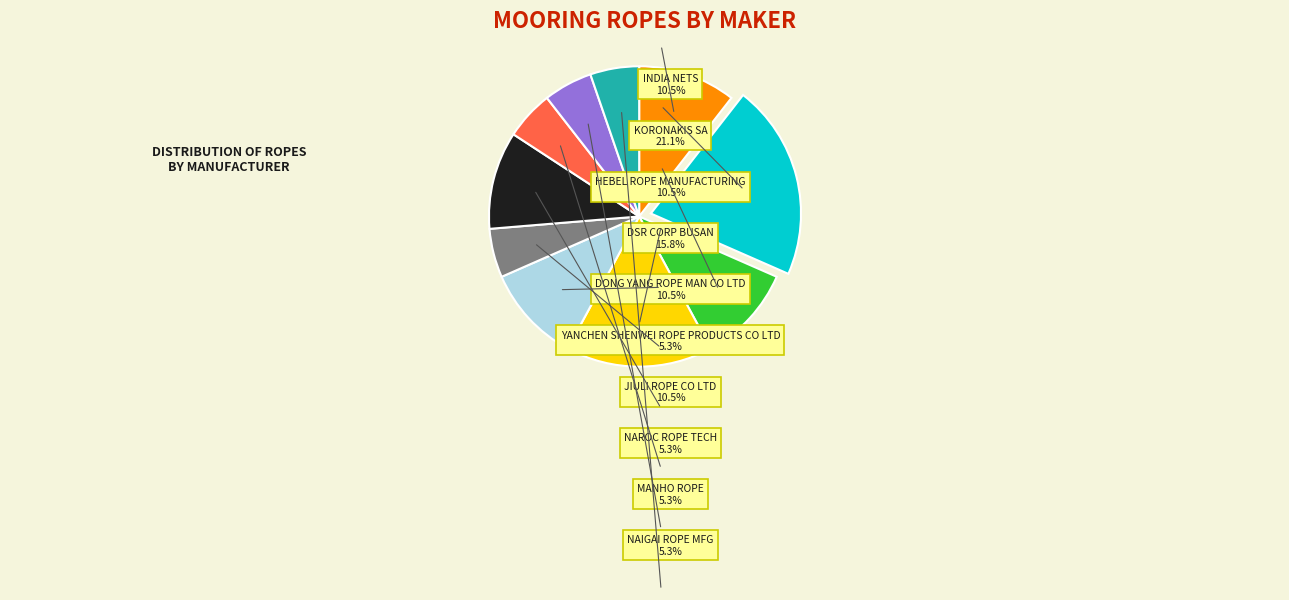

Do JIULI ROPE CO LTD and YANCHEN SHENWEI ROPE PRODUCTS CO LTD together represent more than half of the pie?

No